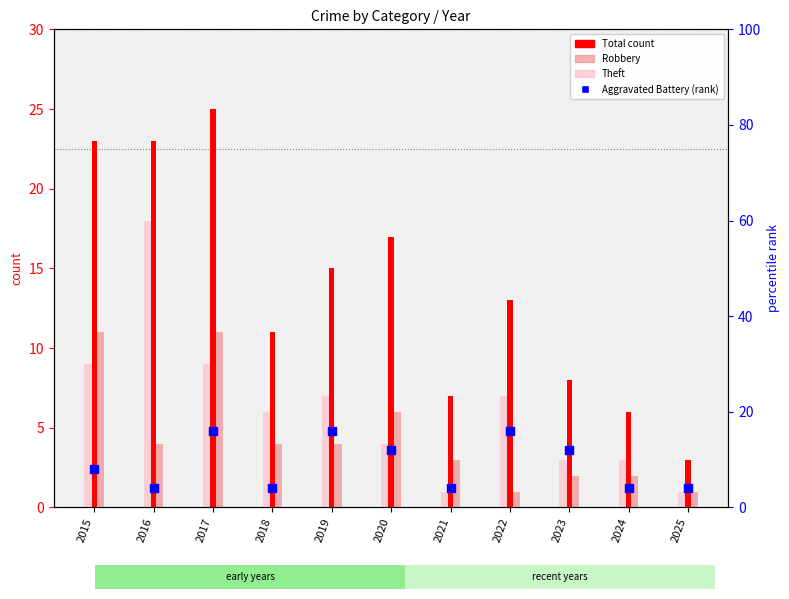

Which series has the largest Y range (max minus min)?

Total